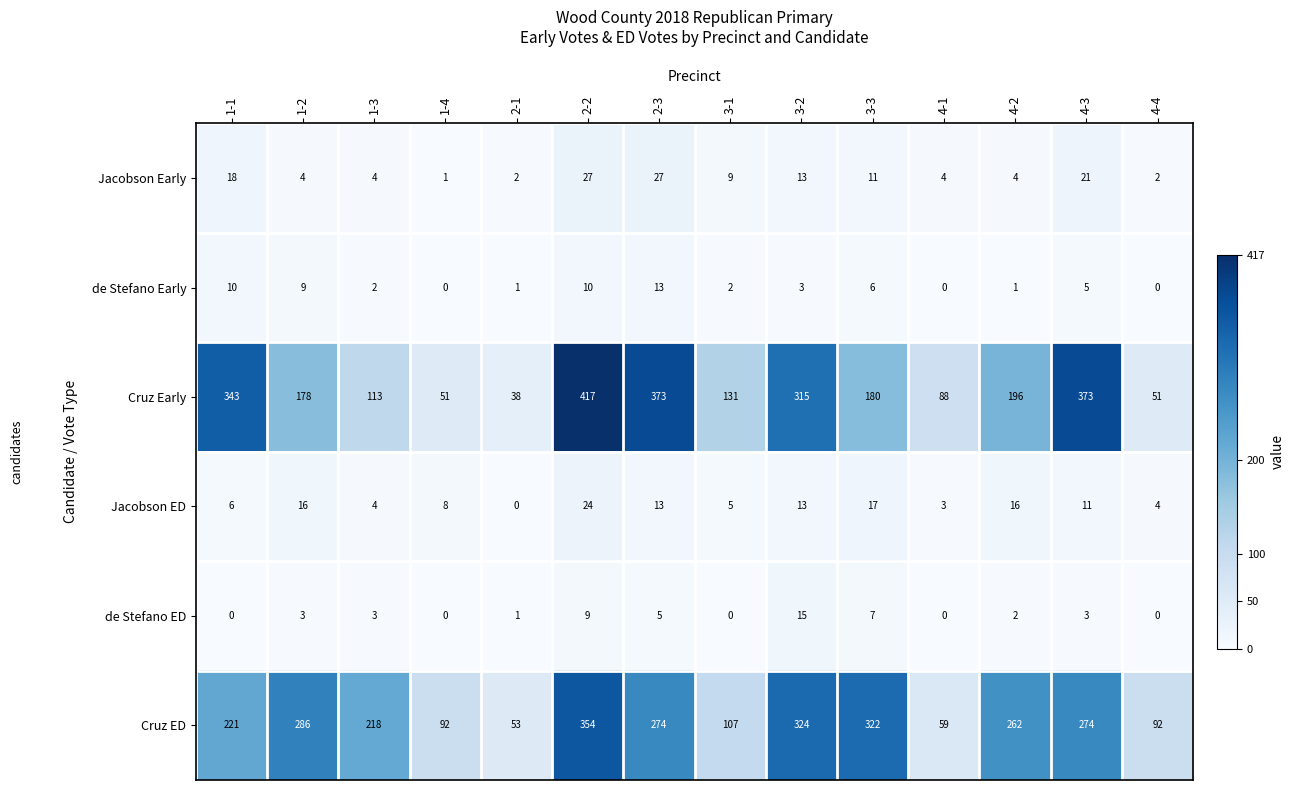

At which label does Cruz Early reach its minimum?

2-1